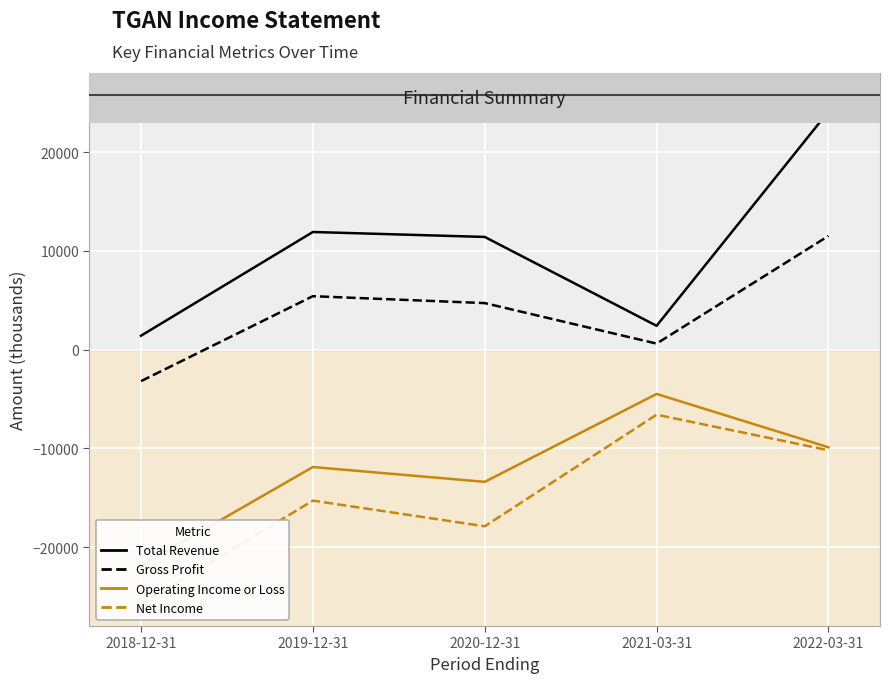

Which has a higher value, 2018-12-31 or 2021-03-31?

2021-03-31